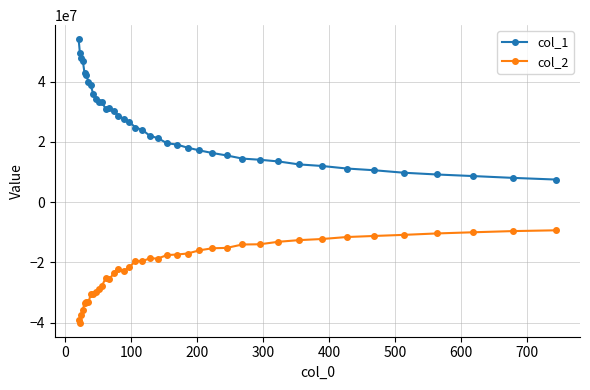

Rank the series by their maximum value, from highest to lowest.

col_1, col_2